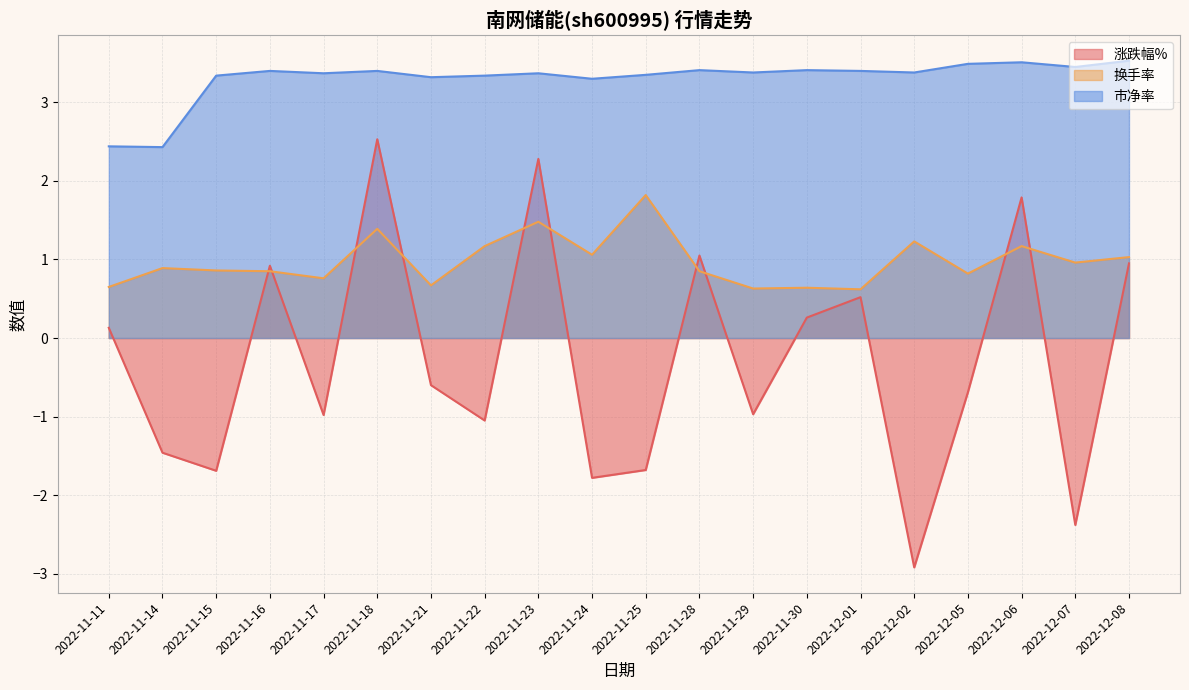

List the labels in order of 涨跌幅% value, largest first.

2022-11-18, 2022-11-23, 2022-12-06, 2022-11-28, 2022-12-08, 2022-11-16, 2022-12-01, 2022-11-30, 2022-11-11, 2022-11-21, 2022-12-05, 2022-11-29, 2022-11-17, 2022-11-22, 2022-11-14, 2022-11-25, 2022-11-15, 2022-11-24, 2022-12-07, 2022-12-02